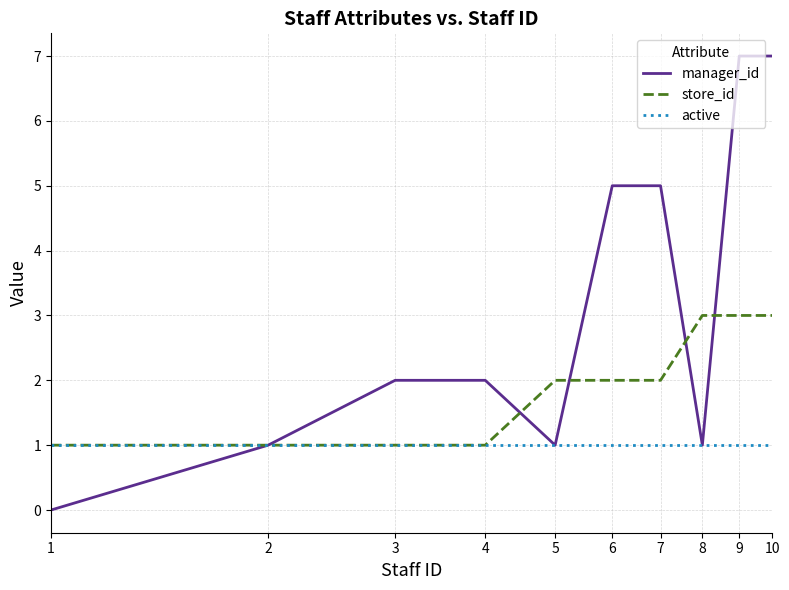

Count the number of categories in the chart.

10